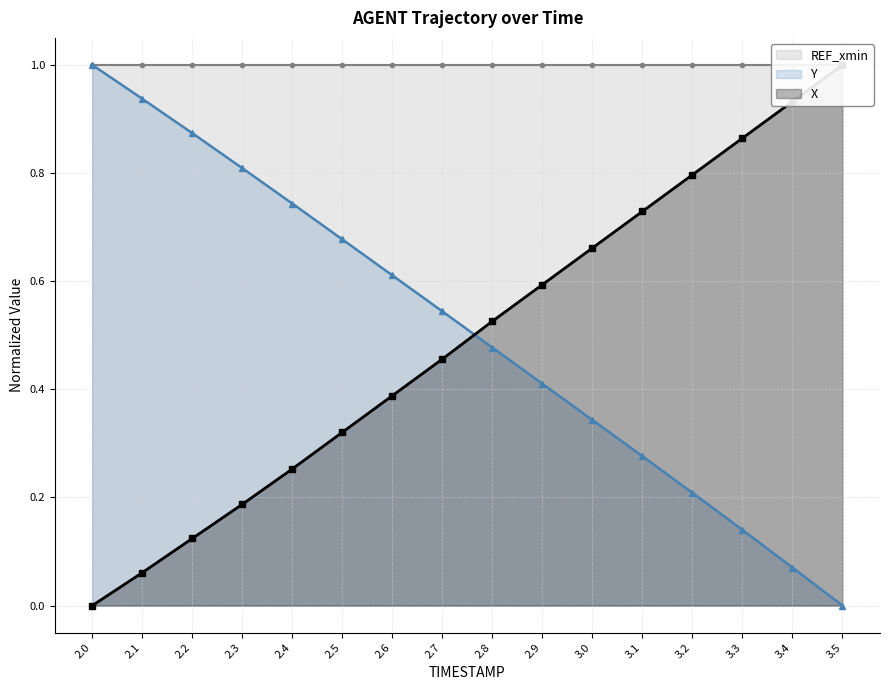

What is the sum of all Y values?

8.1